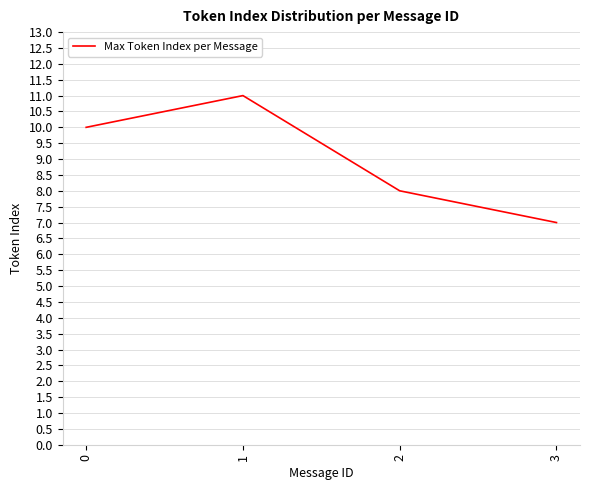

True or false: the data shows 11 at 3.

False